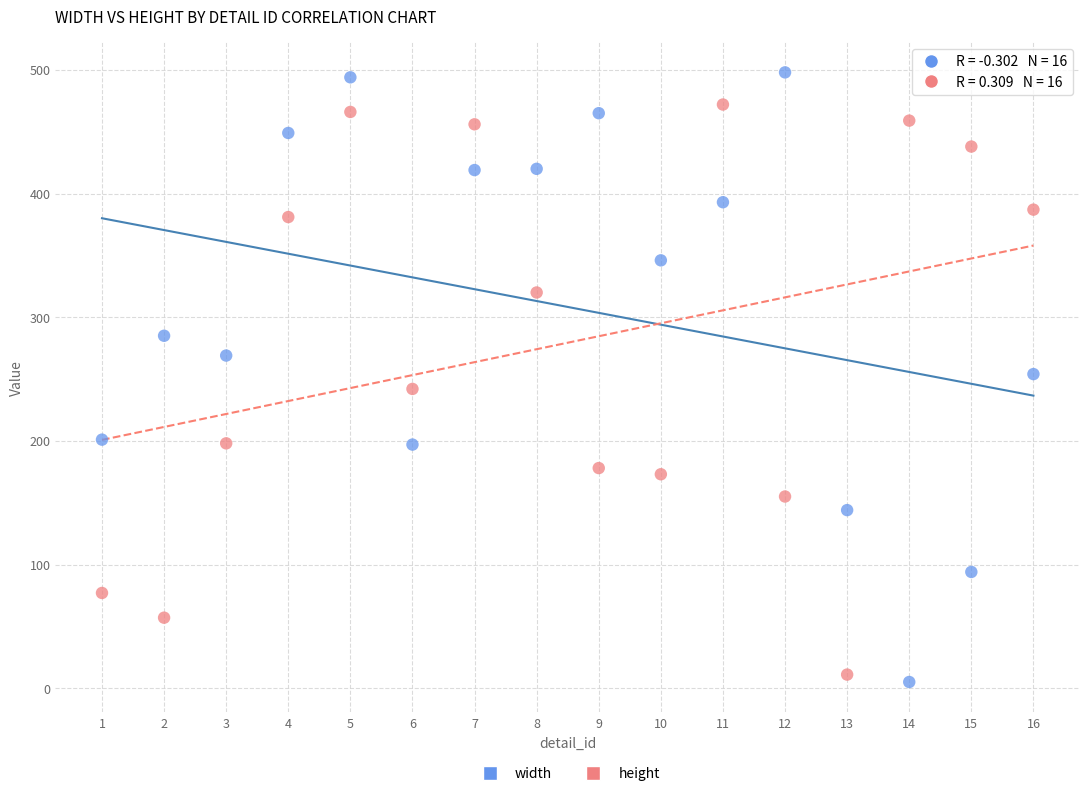

Across all data points, what is the range of Y values (max minus min)?

493